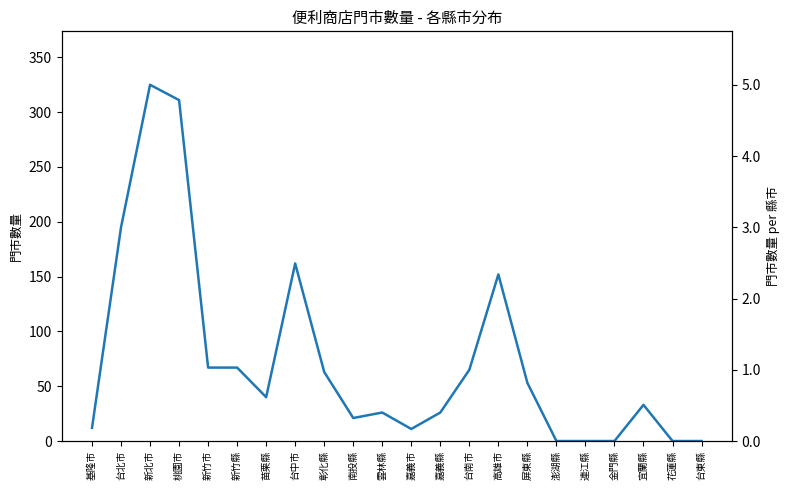

How many data points does each series have?

22